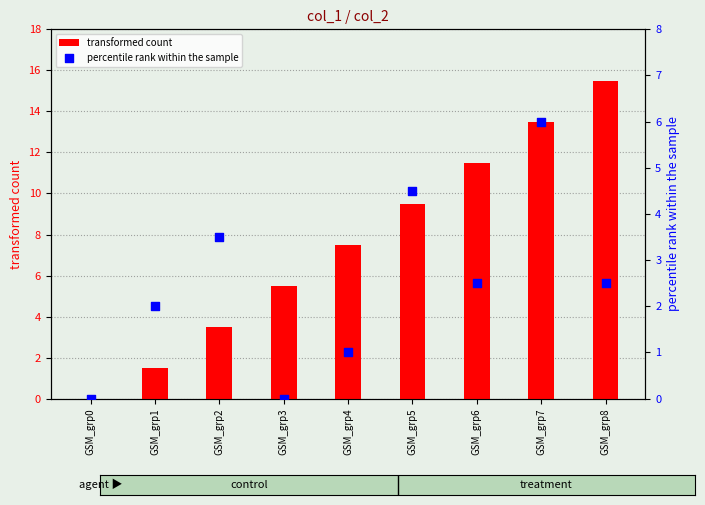

At which category is the sum across all series the highest?

GSM_grp7